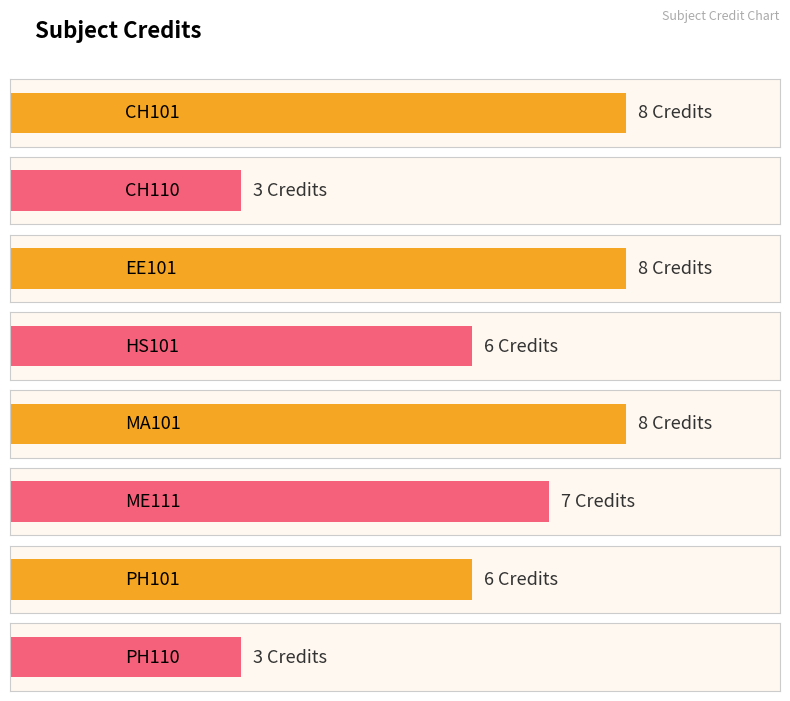

Which category has the lowest value across all series?

CH110